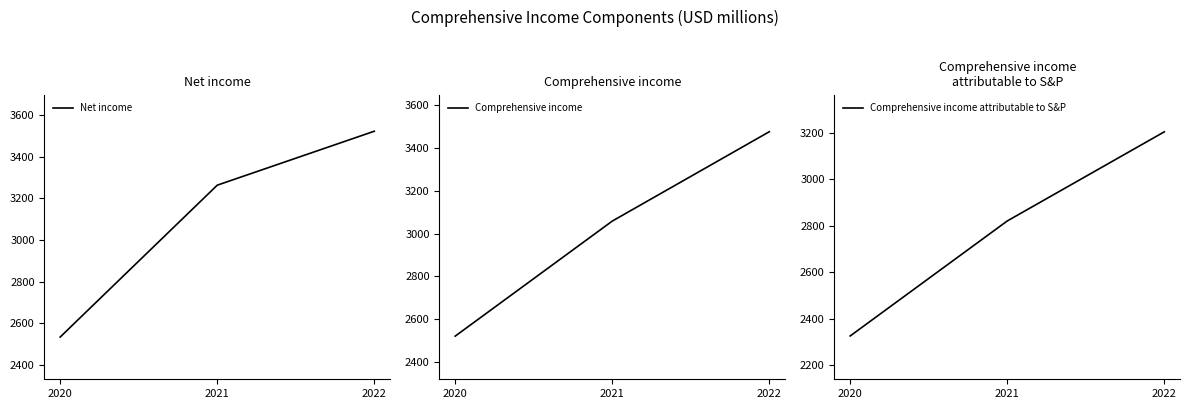

Reading left to right, extract all data points from this chart.

Net income: 2534	3263	3522
Comprehensive income: 2521	3059	3477
Comprehensive income attributable to S&P: 2326	2820	3203